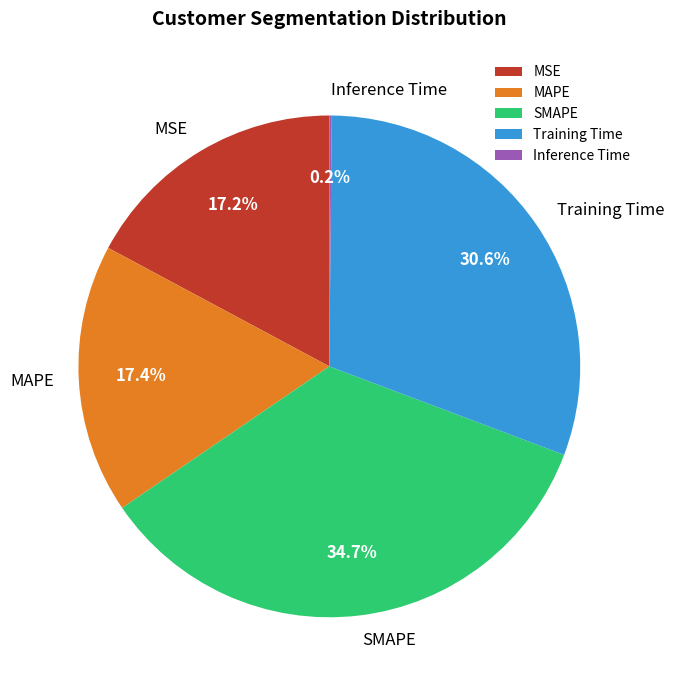

Is the sum of SMAPE and MAPE greater than half?

Yes